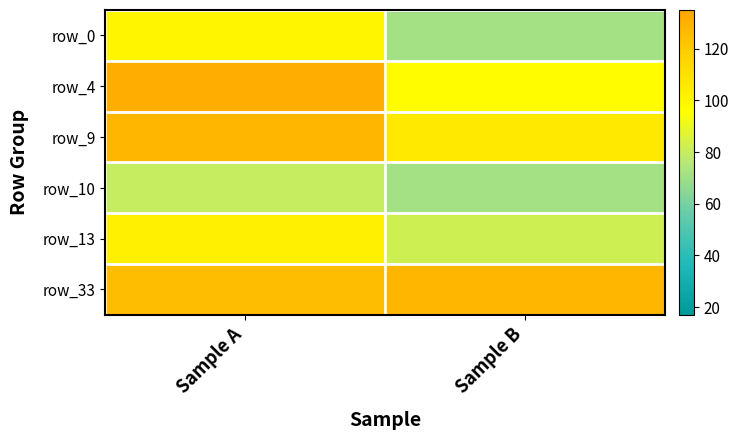

How many distinct data groups are displayed?

6